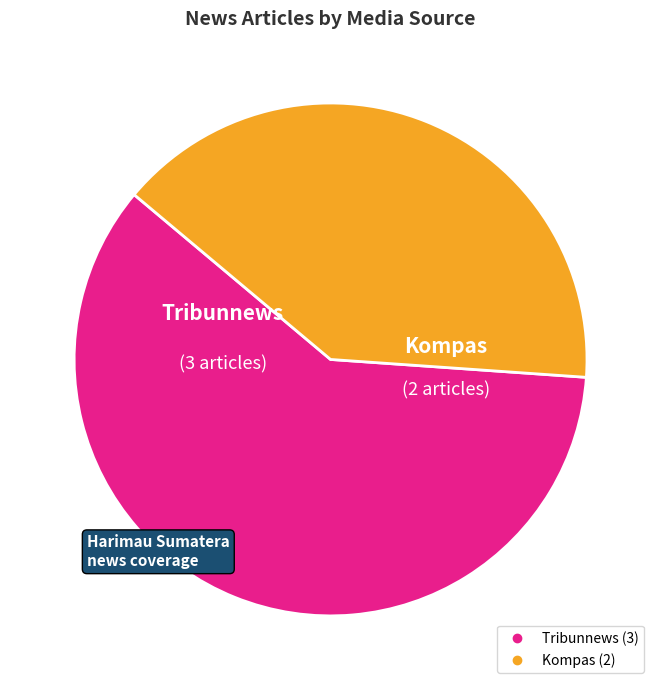

Is the sum of Tribunnews and Kompas greater than half?

Yes